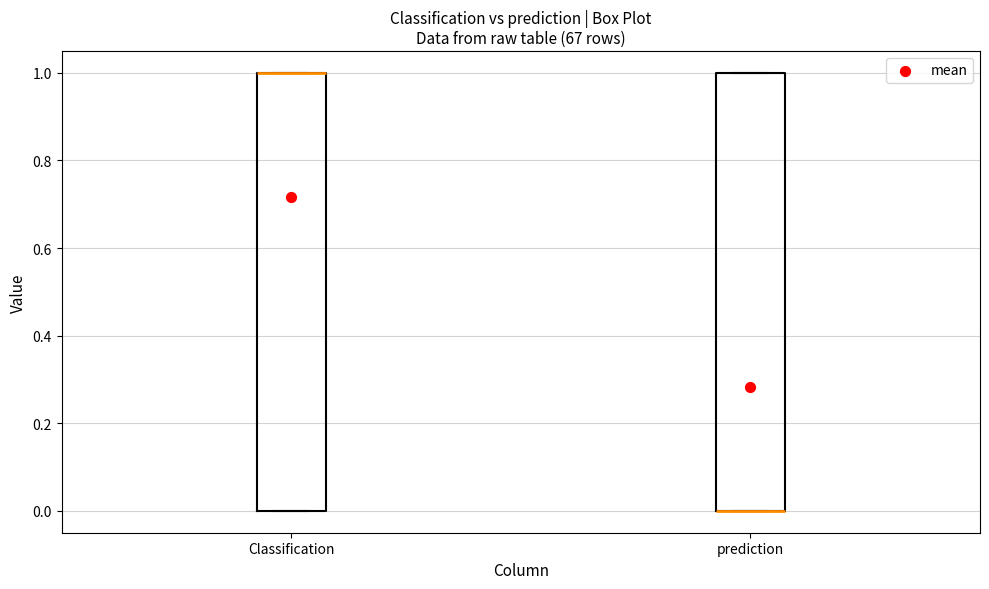

Reading left to right, transcribe this box plot: for each box, give where its median line is, the range the box spans, and where its two whiskers end, as read against the y-axis. The values are not printed on the chart, so give them approximately, as read against the axis.

Classification: median 1 (drawn on the box's upper edge), box 0 to 1, whiskers 0 to 1
prediction: median 0 (drawn on the box's lower edge), box 0 to 1, whiskers 0 to 1